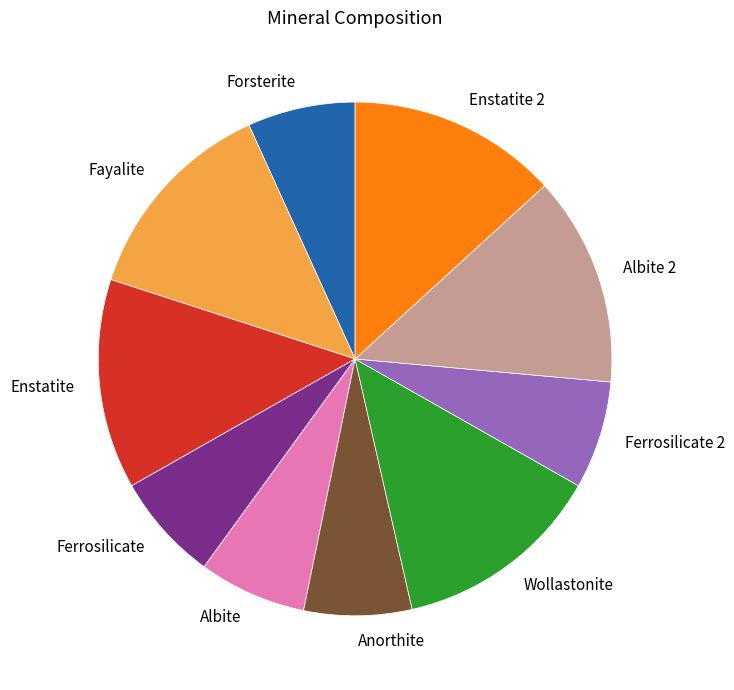

The Anorthite slice represents 1% of the pie. True or false?

False